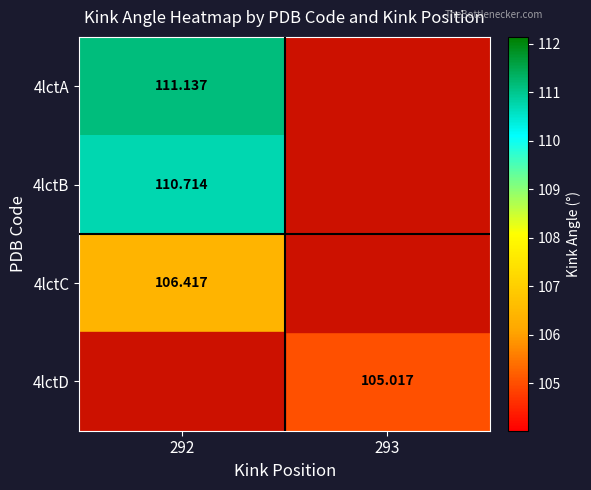

What is the difference between the 4lctC values at 292 and 293?

1.4